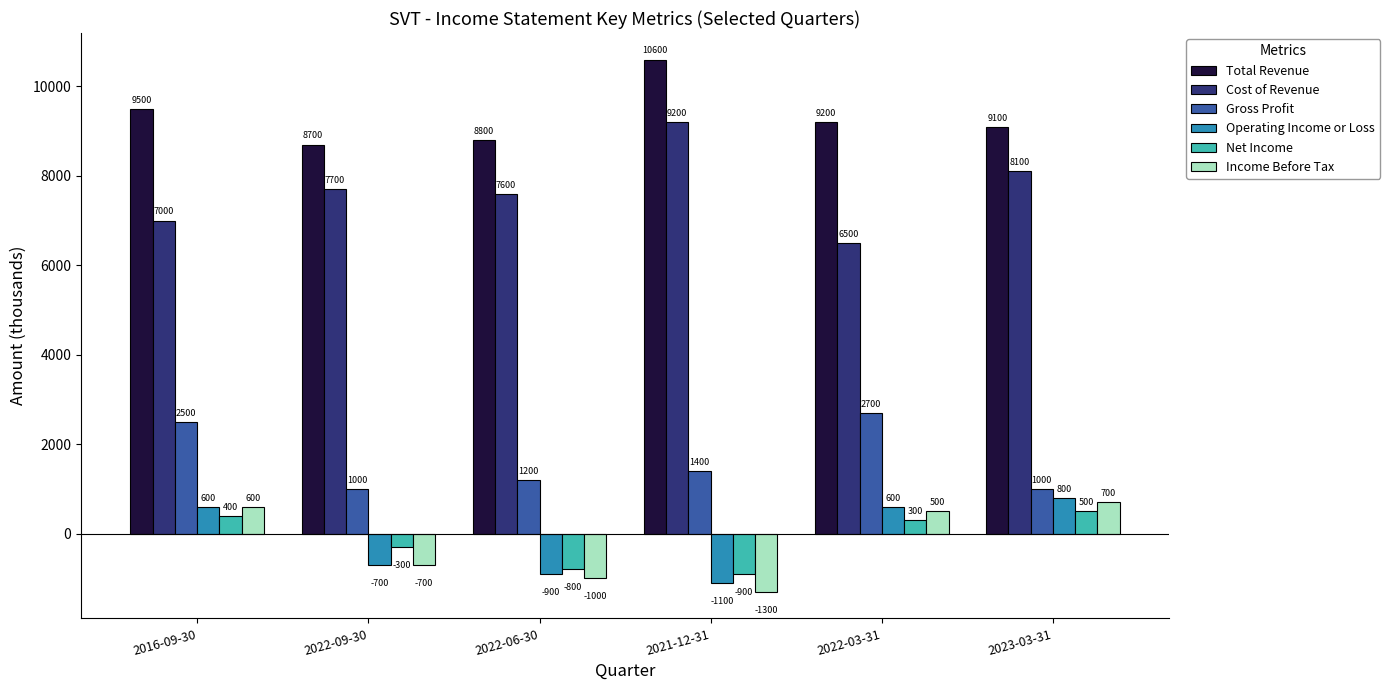

Which series has the largest range (max minus min)?

Cost of Revenue